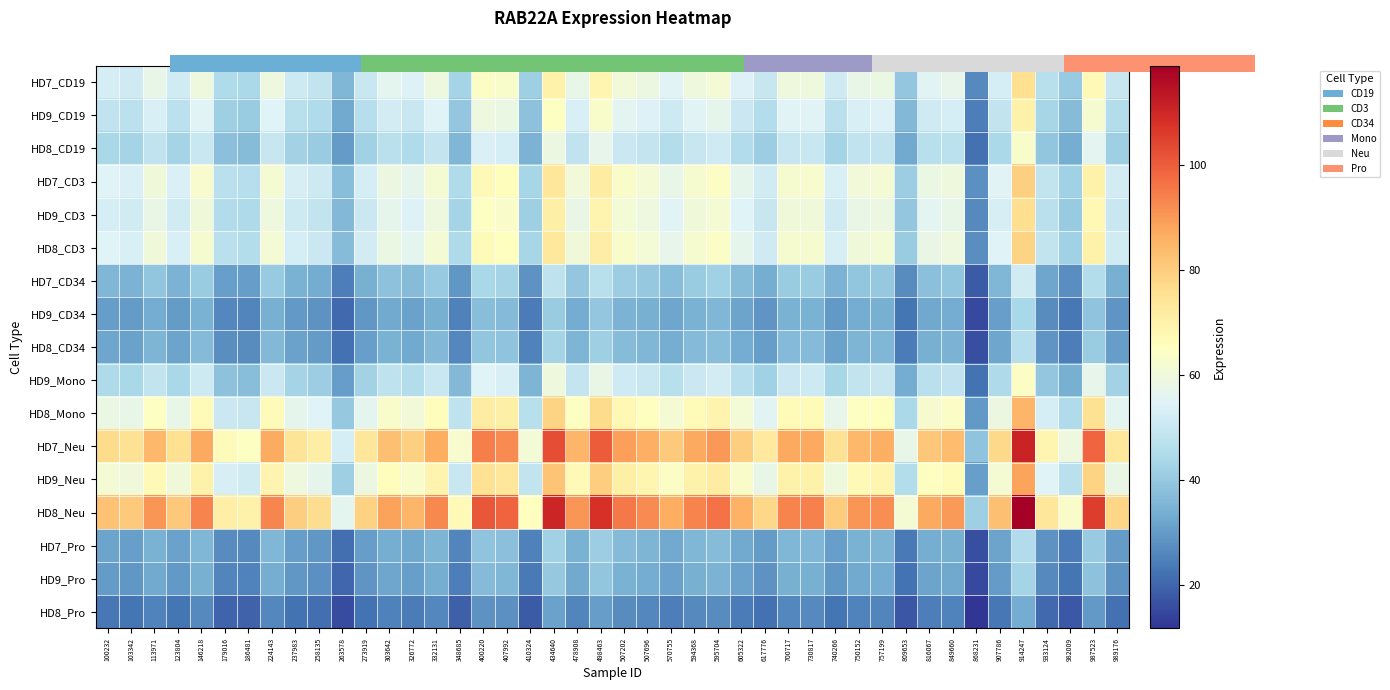

List the labels in order of value, smallest first.

HD8_Pro, HD9_Pro, HD9_CD34, HD7_Pro, HD8_CD34, HD7_CD34, HD8_CD19, HD9_Mono, HD9_CD19, HD7_CD19, HD9_CD3, HD8_CD3, HD7_CD3, HD8_Mono, HD9_Neu, HD7_Neu, HD8_Neu